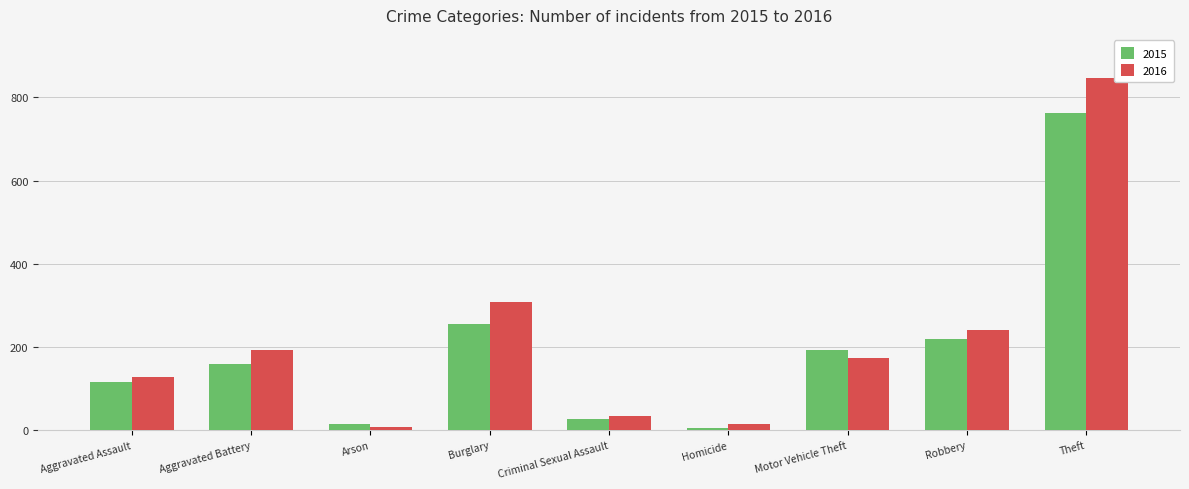

What is the label of the 7th bar from the left?

Motor Vehicle Theft